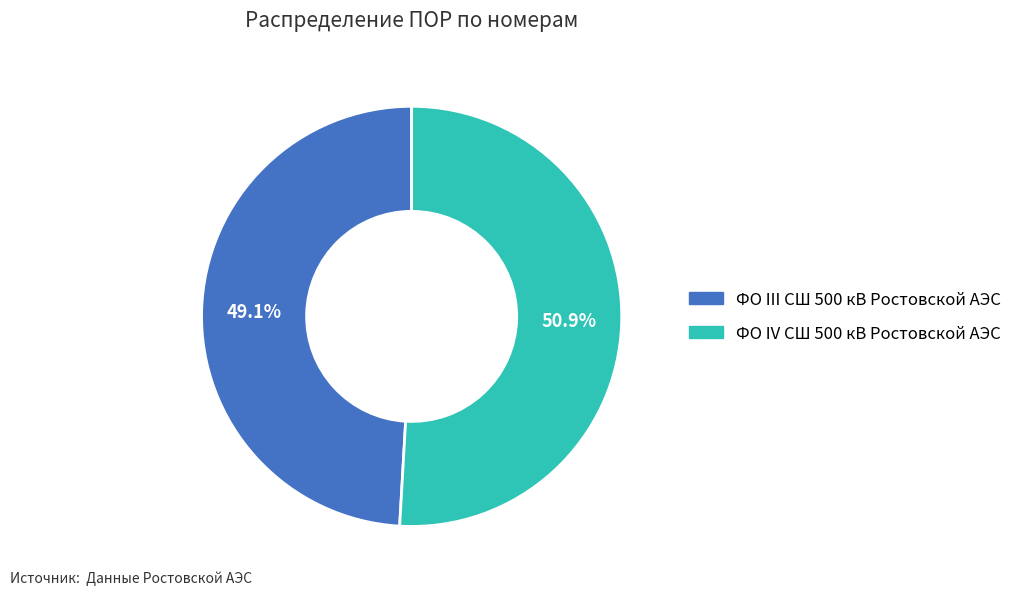

What percentage do ФО IV СШ 500 кВ Ростовской АЭС and ФО III СШ 500 кВ Ростовской АЭС together represent?

100.0%